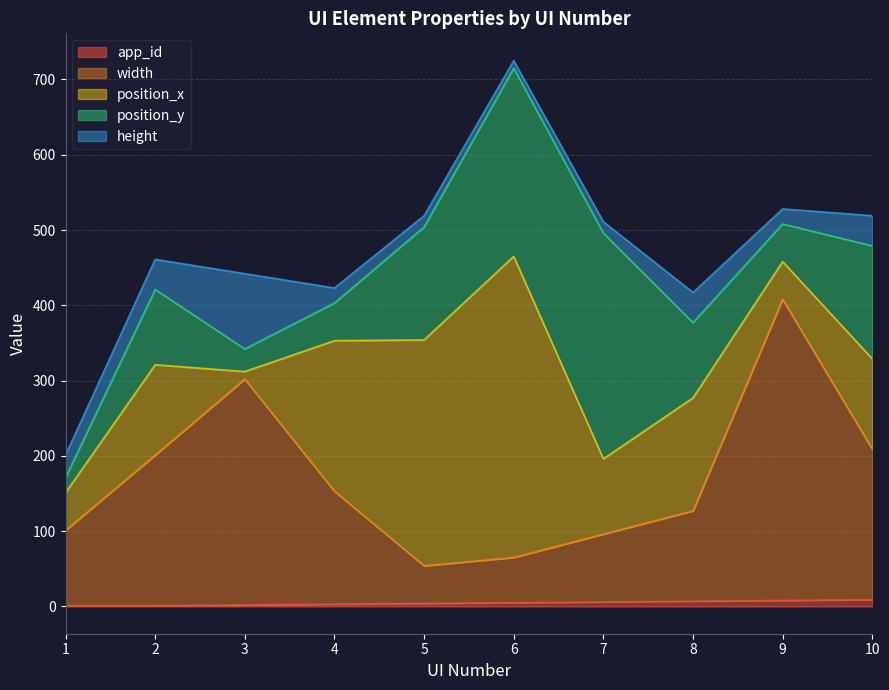

At which category is the sum across all series the highest?

6